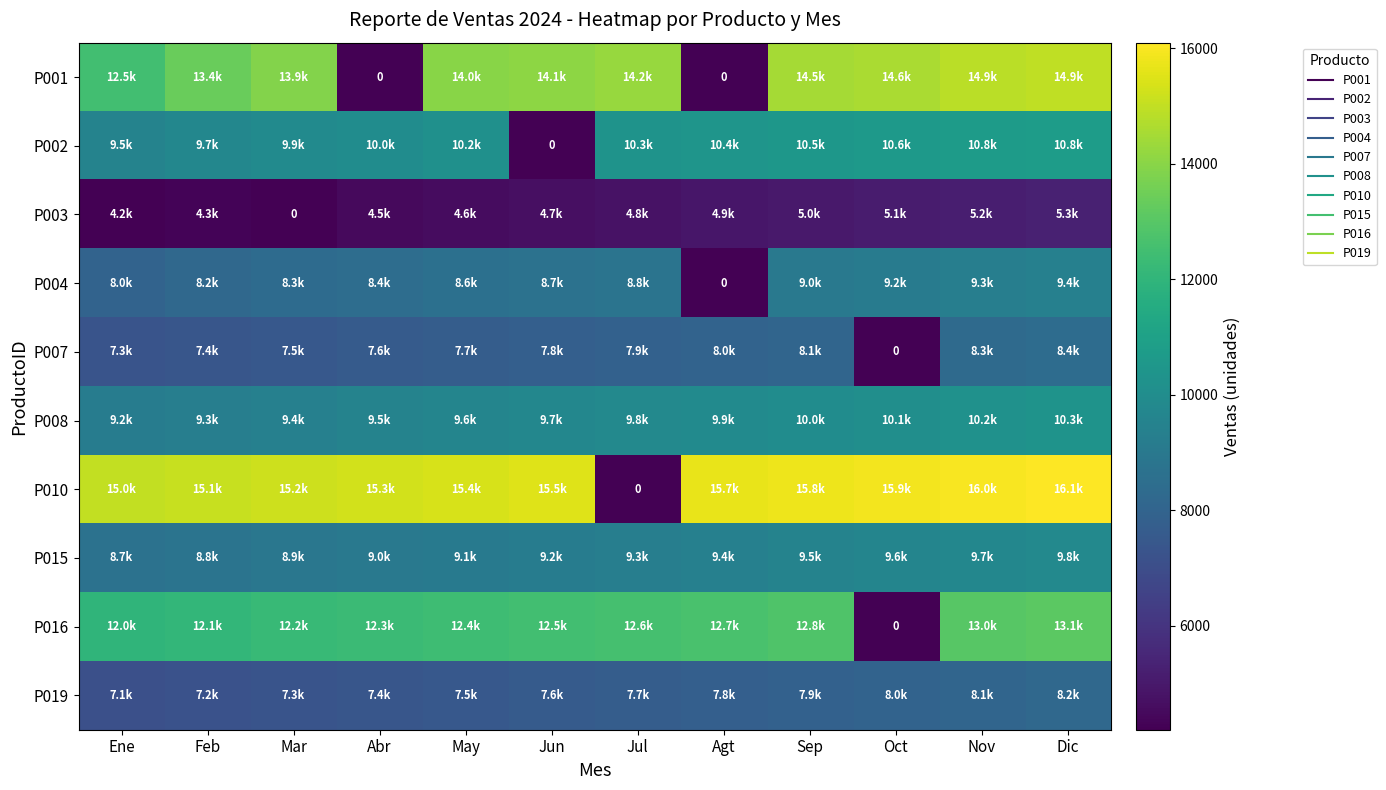

At which label does P001 first exceed 14100?

Jul